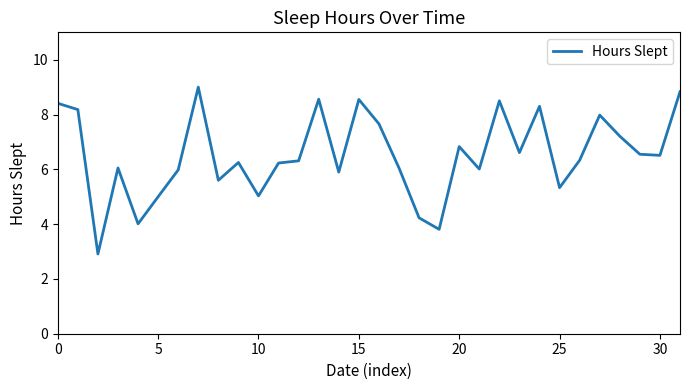

What is the maximum value shown in the chart?

9.0